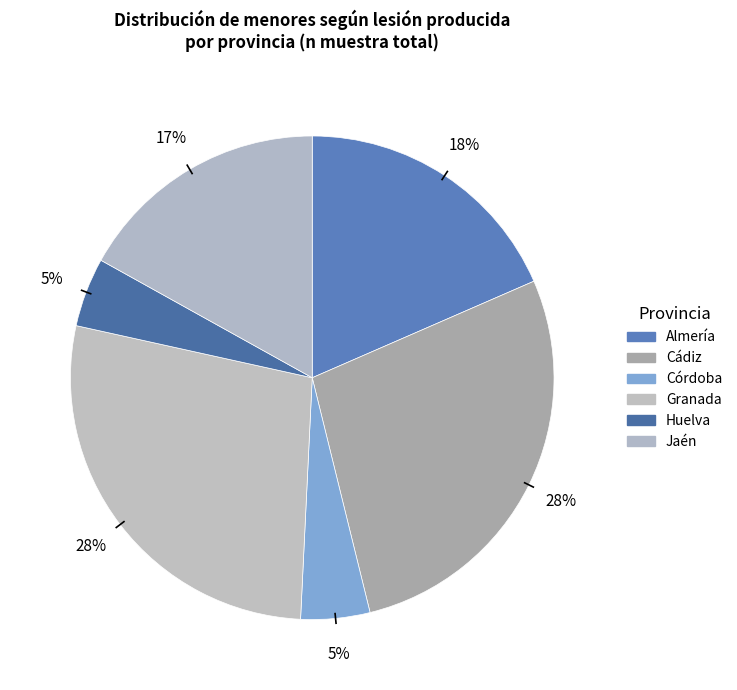

How many segments does this pie chart have?

6